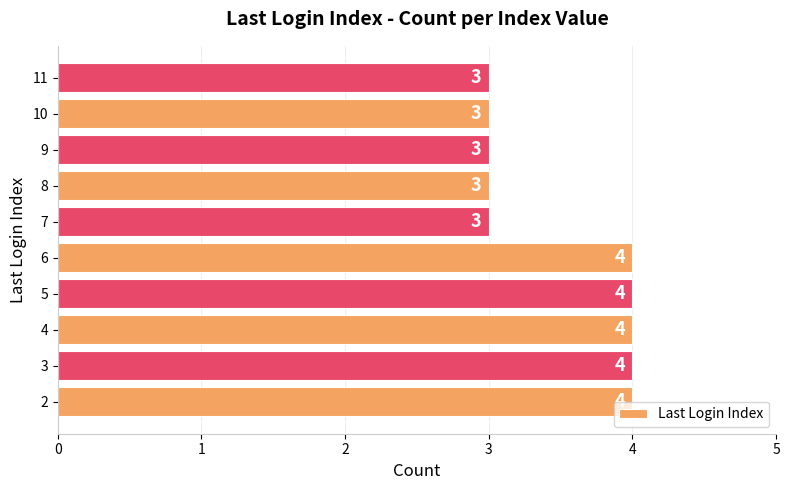

What is the smallest value displayed?

3